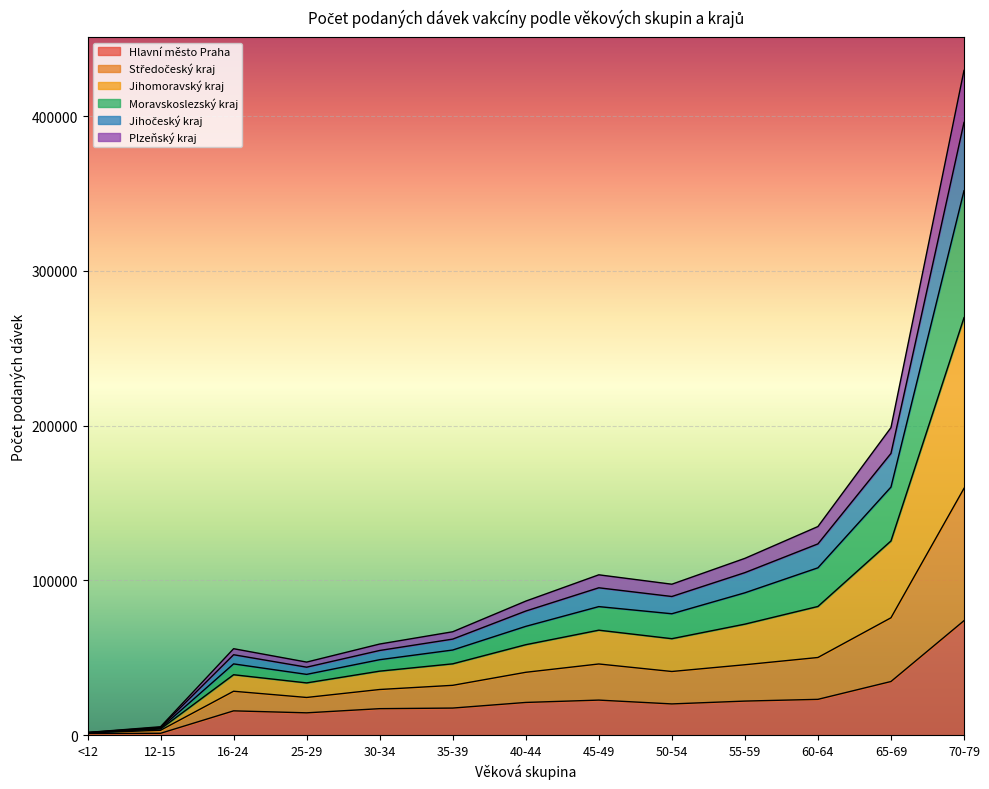

At how many categories does at least one series exceed 350304?

1